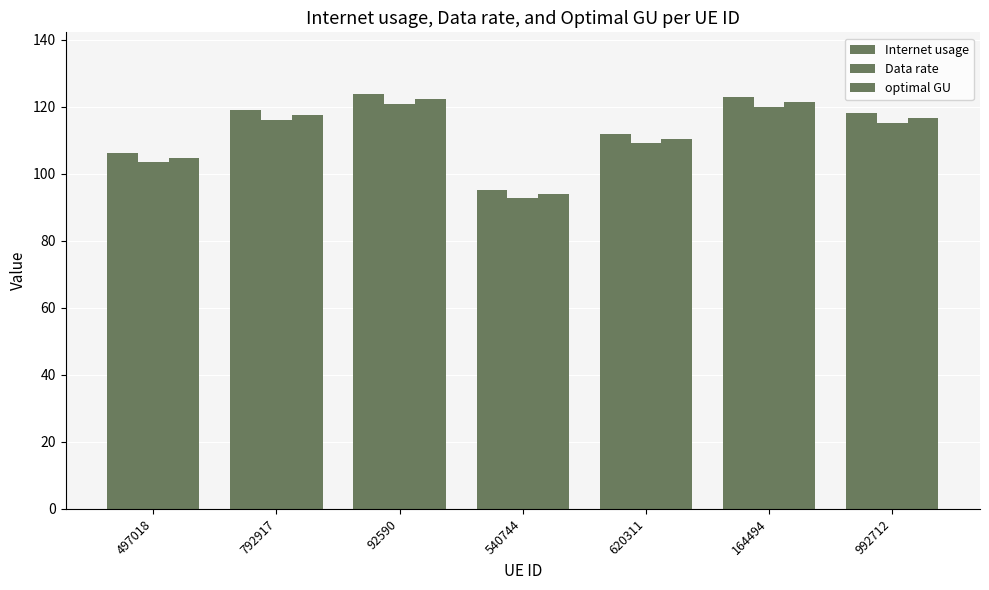

How many data points in Internet usage are above 117?

4